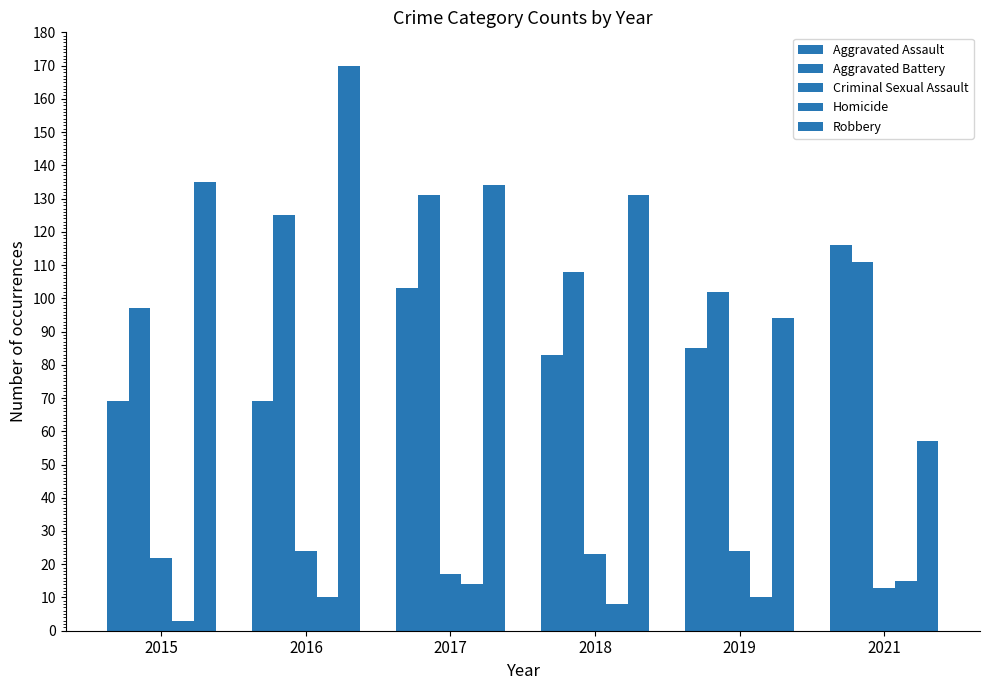

How many Aggravated Assault values are between 69 and 103?

5